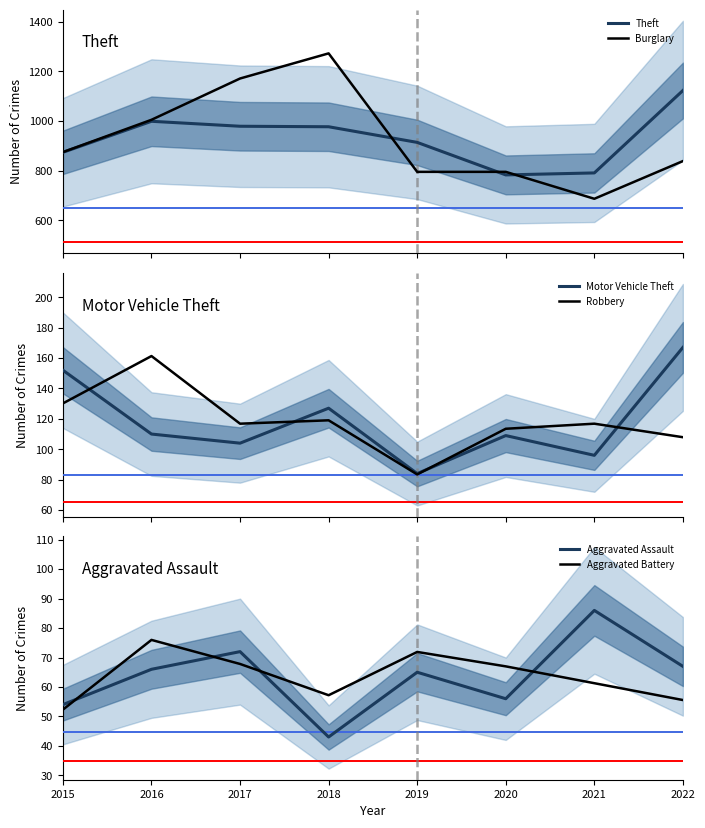

What is the greatest value displayed?

1272.5